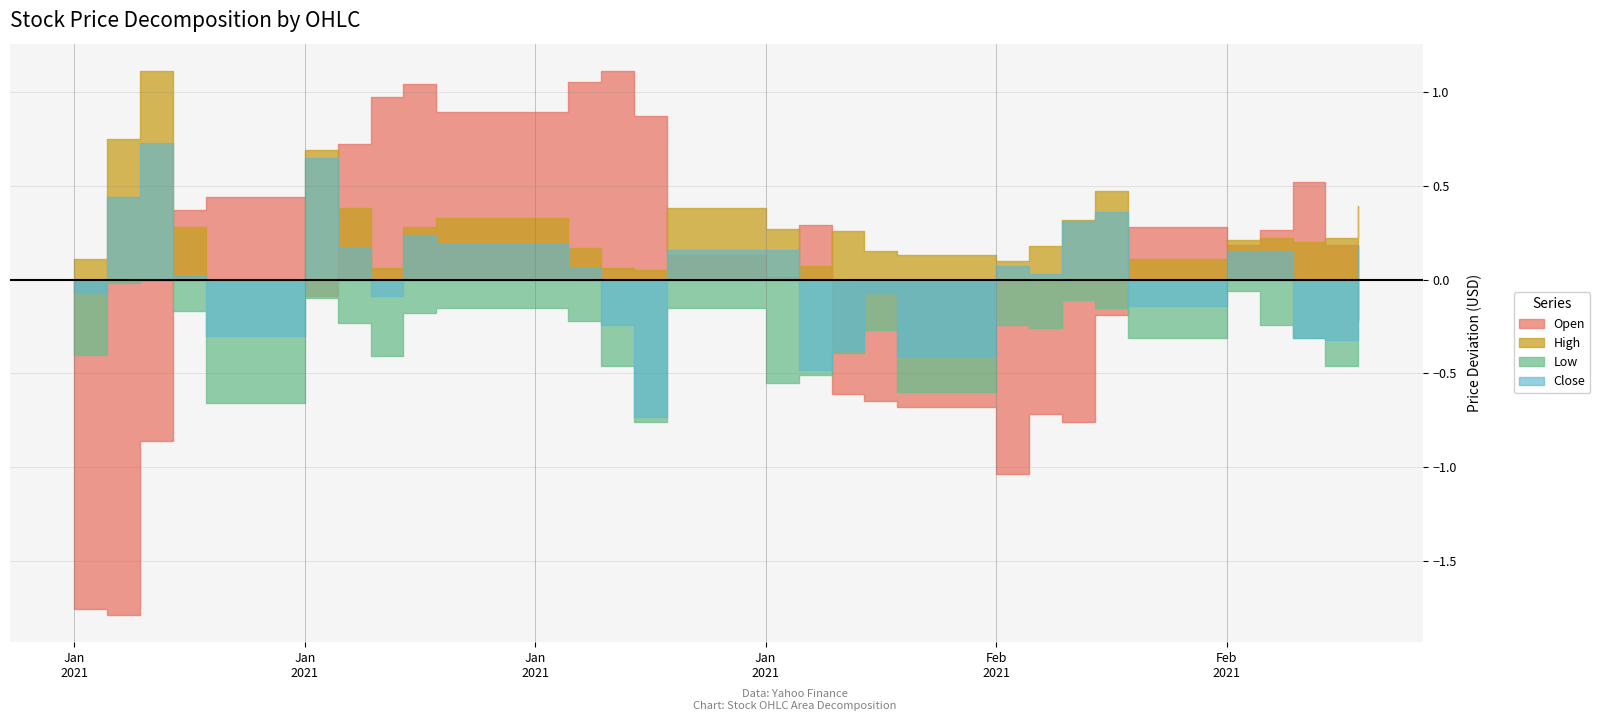

Does the chart display data point markers on the line(s)?

No